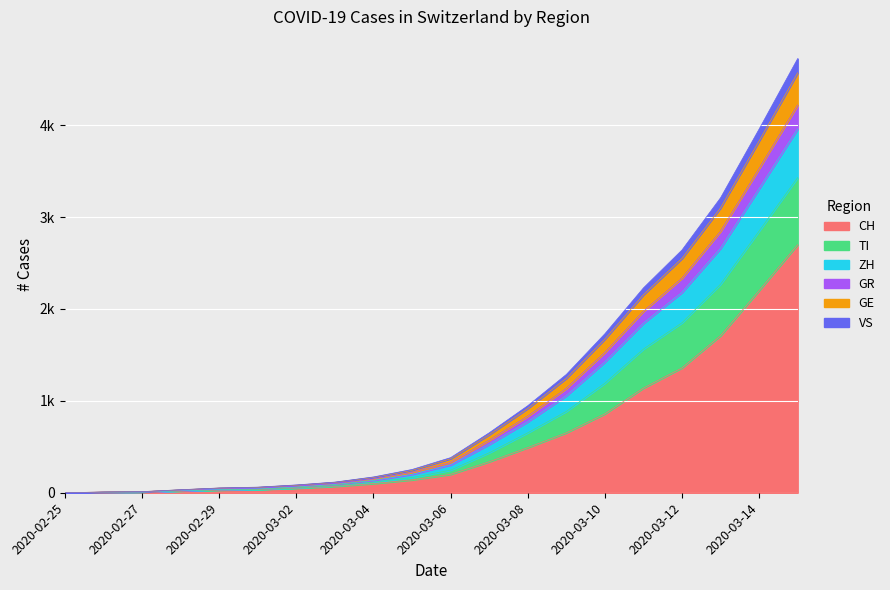

Between 2020-03-10 and 2020-03-02, which is larger?

2020-03-10